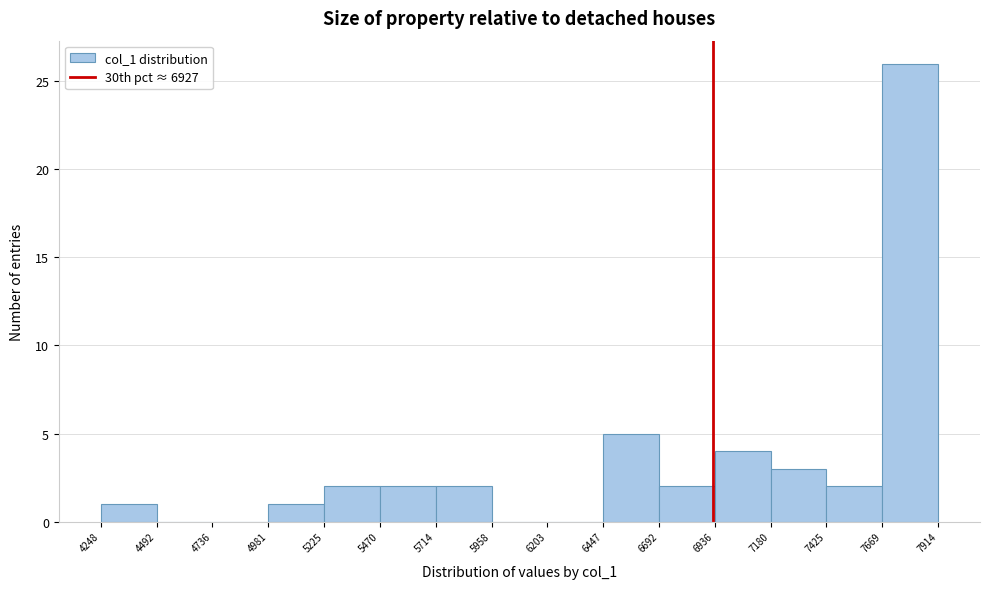

Reading left to right, list every bar in this chart as the range it spans on the x-axis followed by its height. The values are not printed on the chart, so give them approximately, as read against the axis.

4248 to 4492: 1
4492 to 4736: 0
4736 to 4981: 0
4981 to 5225: 1
5225 to 5470: 2
5470 to 5714: 2
5714 to 5958: 2
5958 to 6203: 0
6203 to 6447: 0
6447 to 6692: 5
6692 to 6936: 2
6936 to 7180: 4
7180 to 7425: 3
7425 to 7669: 2
7669 to 7914: 26